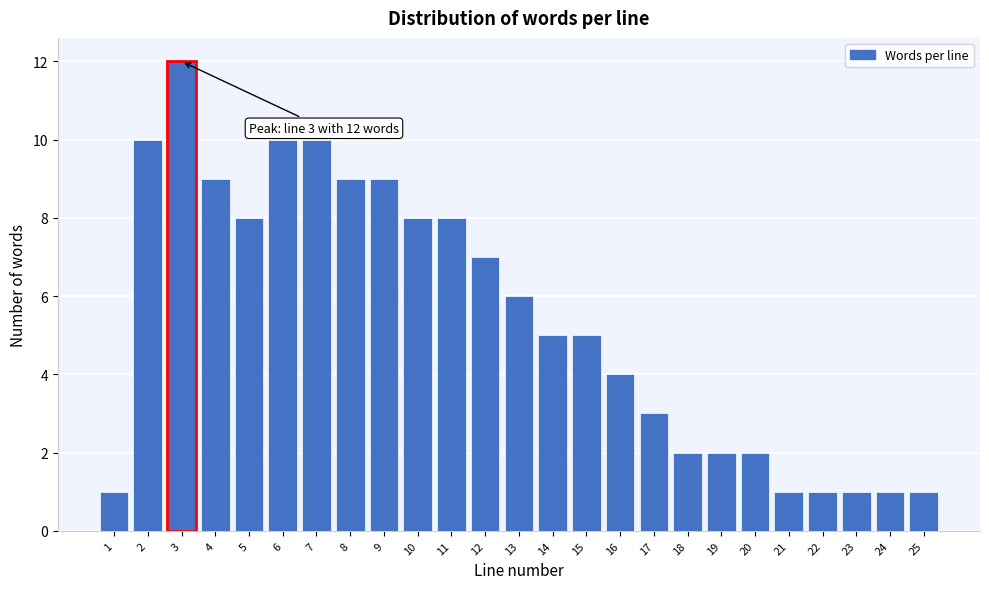

Reading left to right, transcribe all the data shown in this chart.

1=1	2=10	3=12	4=9	5=8	6=10	7=10	8=9	9=9	10=8	11=8	12=7	13=6	14=5	15=5	16=4	17=3	18=2	19=2	20=2	21=1	22=1	23=1	24=1	25=1